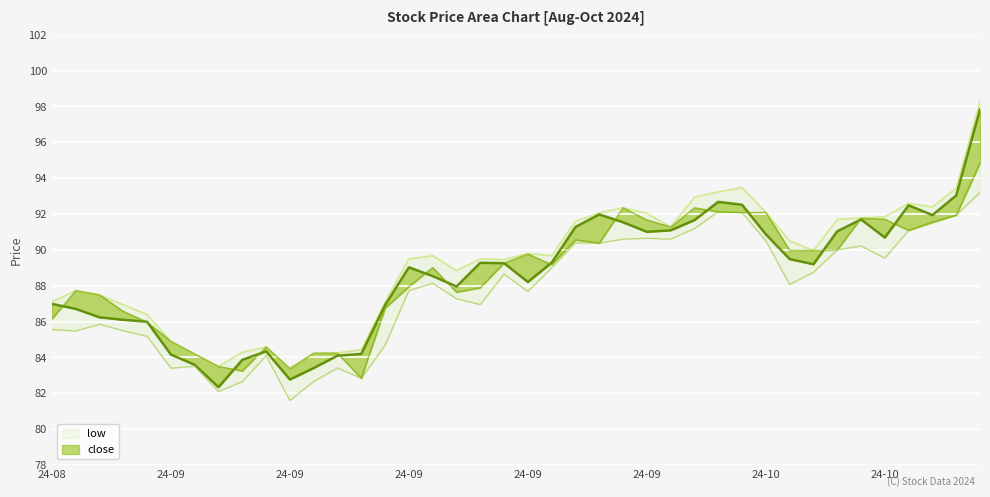

At which label is low_line closest to 87?

18